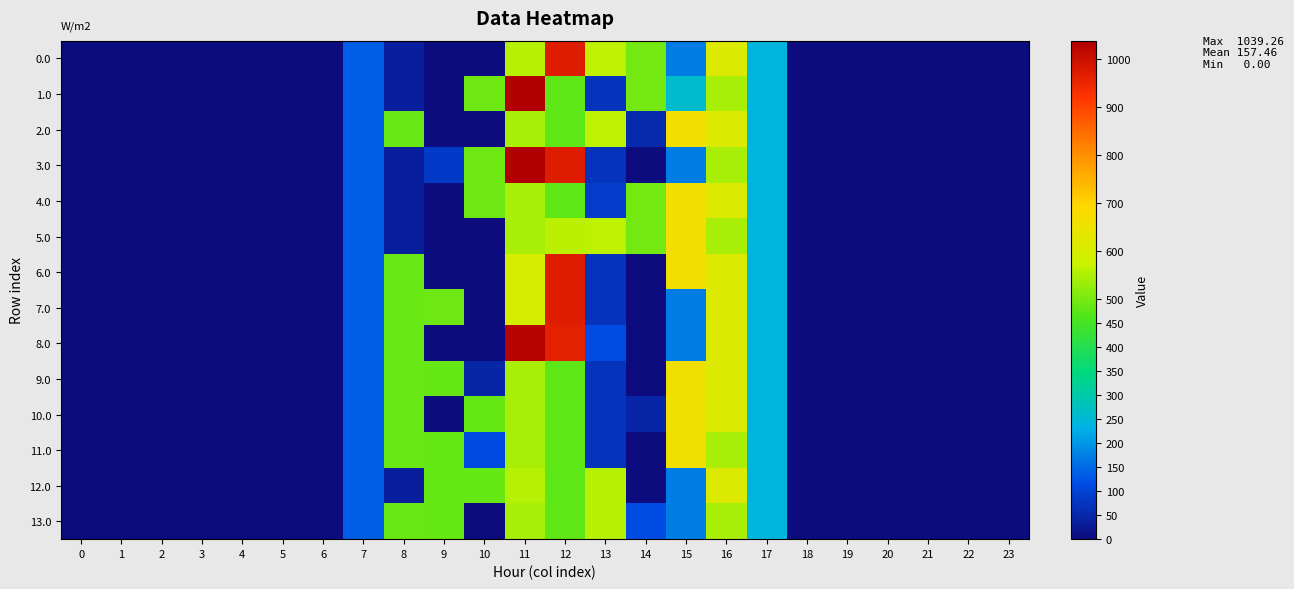

Which series has the largest range (max minus min)?

1.0